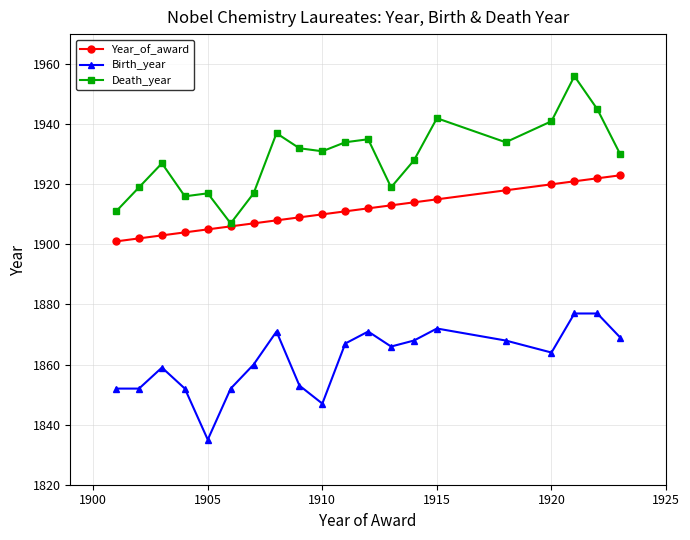

Count the number of categories in the chart.

20